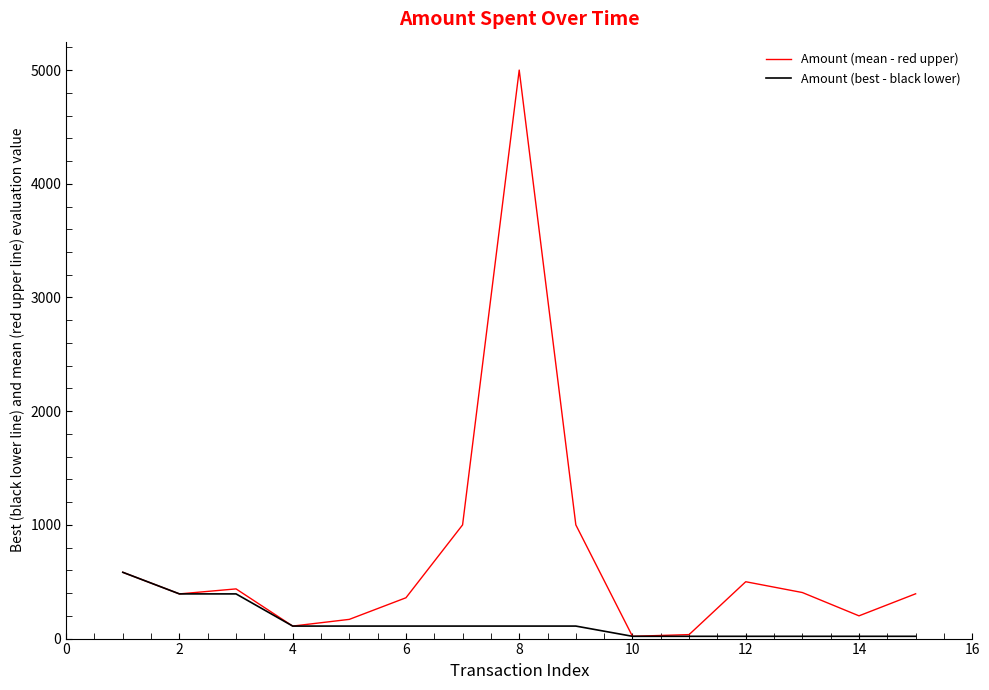

What is the maximum value shown in the chart?

5000